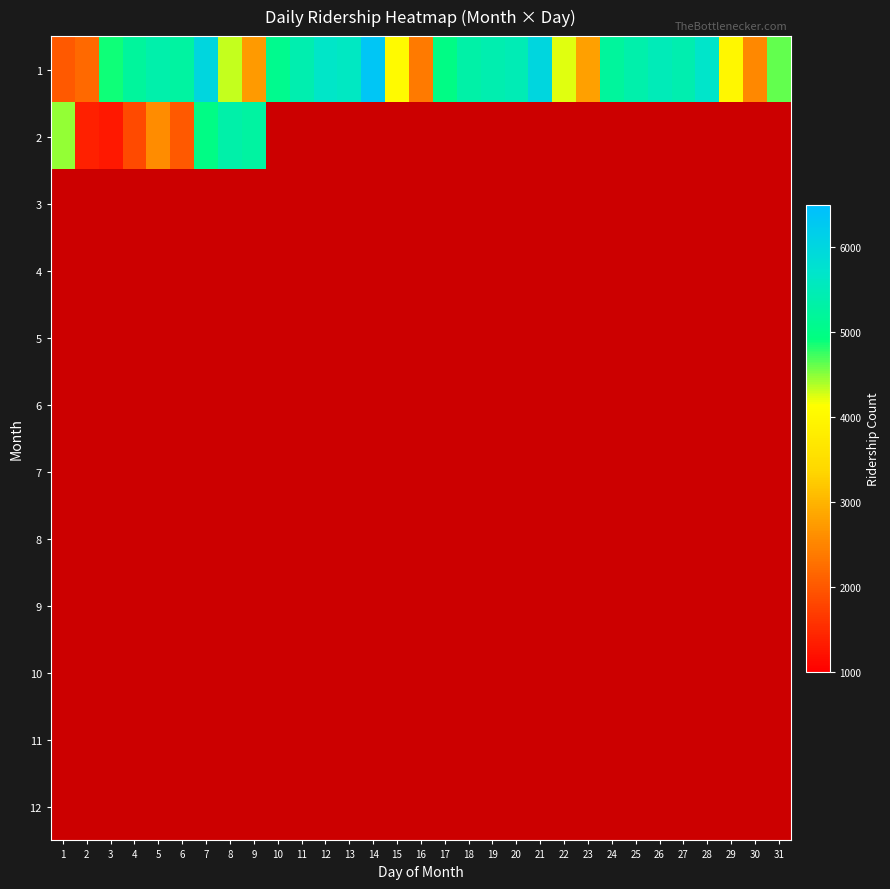

Rank the series at 10 from lowest to highest value.

1, 2, 3, 4, 5, 6, 7, 8, 9, 10, 11, 12